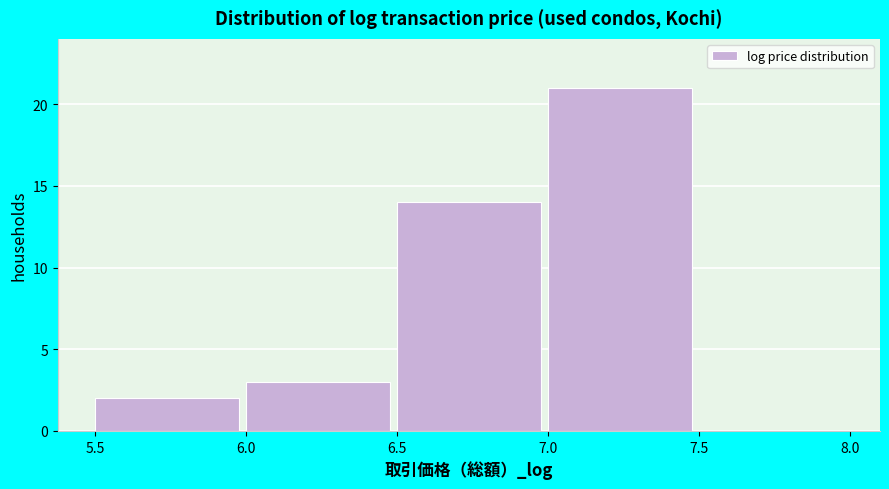

How tall is the bar that spans 6.5 to 7.0 on the x-axis? The values are not printed on the chart, so give them approximately, as read against the axis.

14